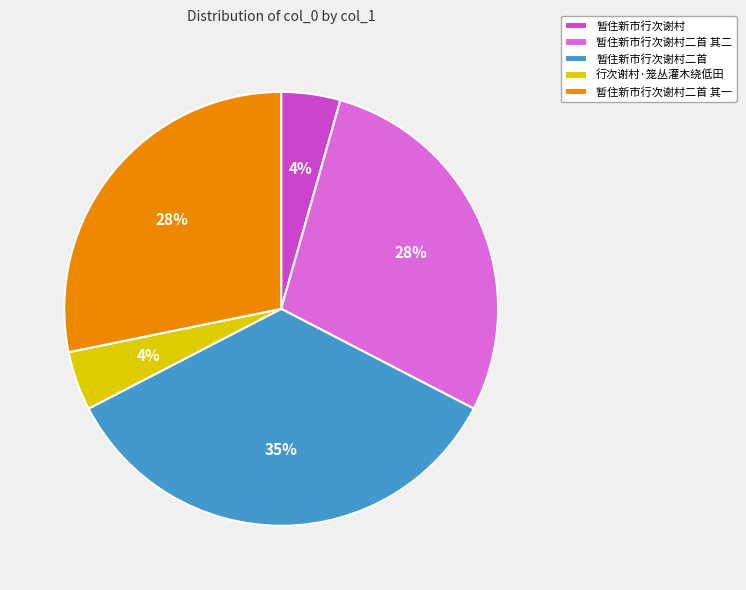

To the nearest percent, what is the average slice percentage?

20%